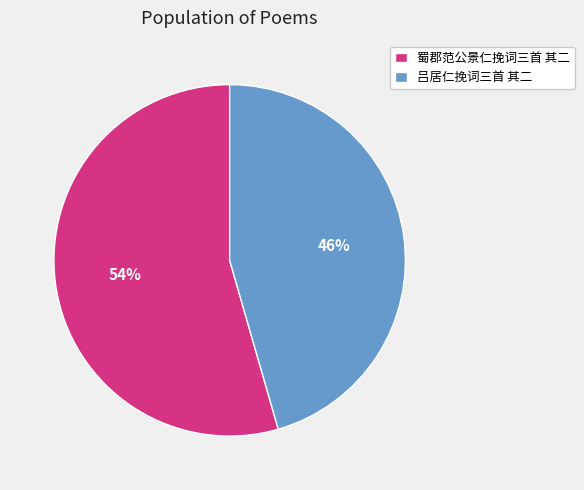

True or false: 吕居仁挽词三首 其二 accounts for 58% of the total.

False